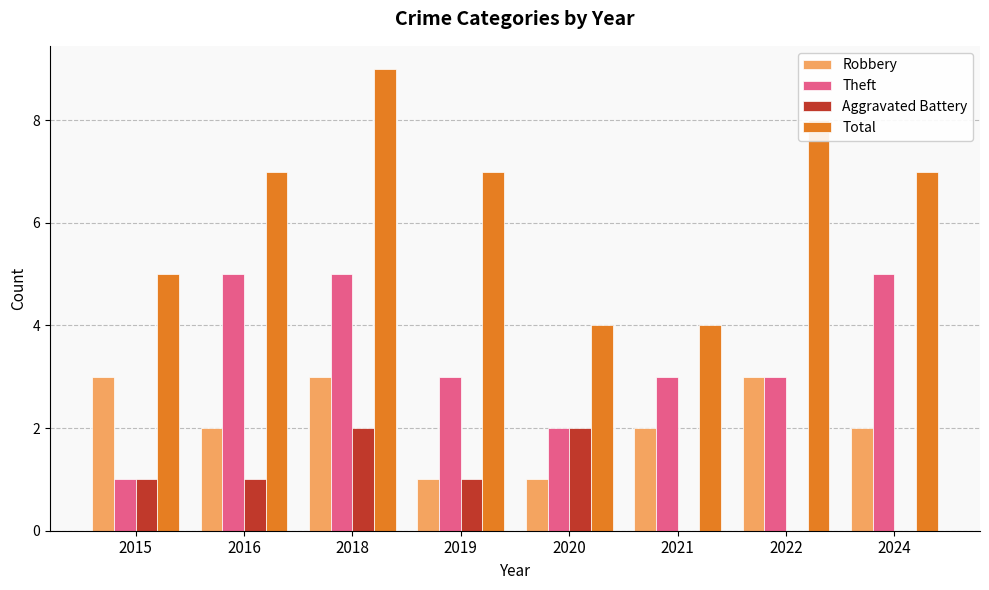

What is the sum of all Robbery values?

17